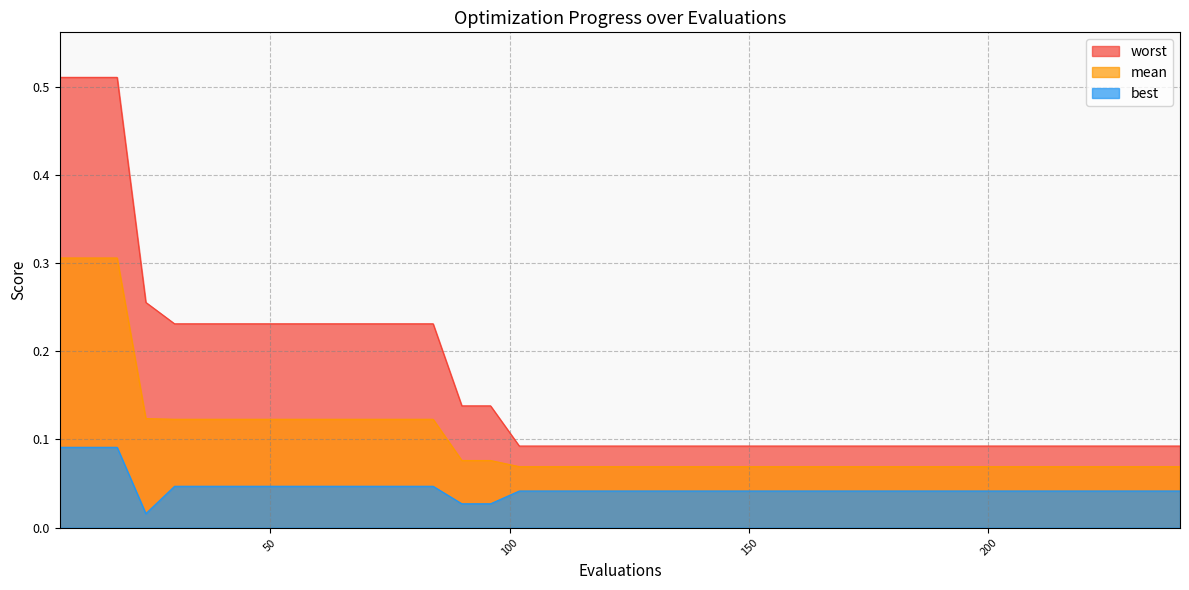

What is the lowest value of the mean series?

0.1